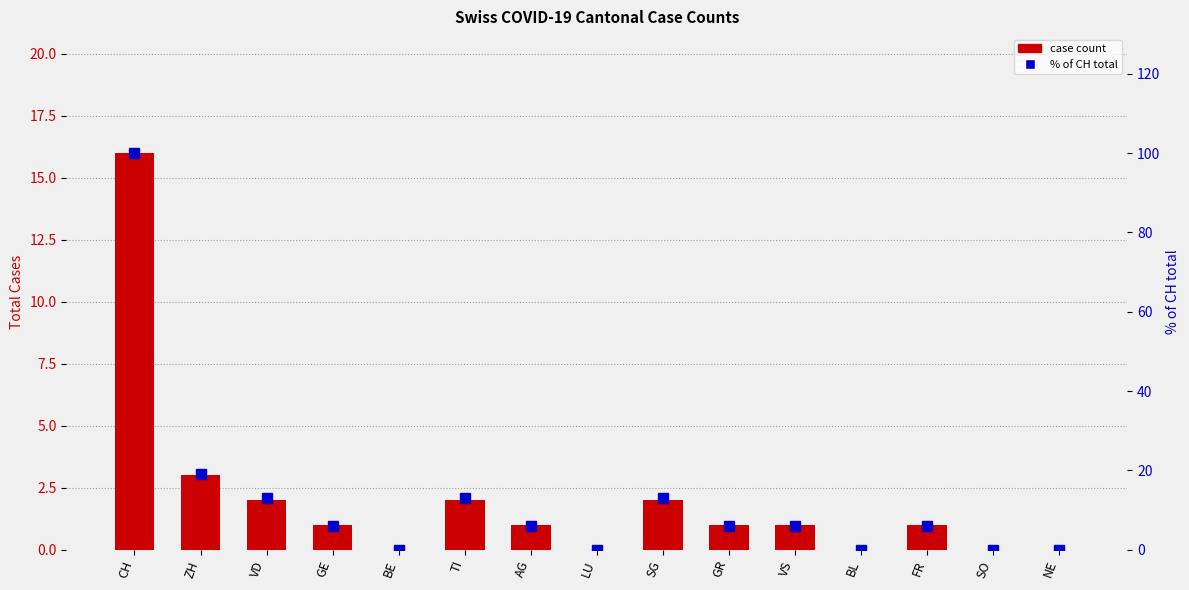

The Case count series shows 2 at TI. True or false?

True